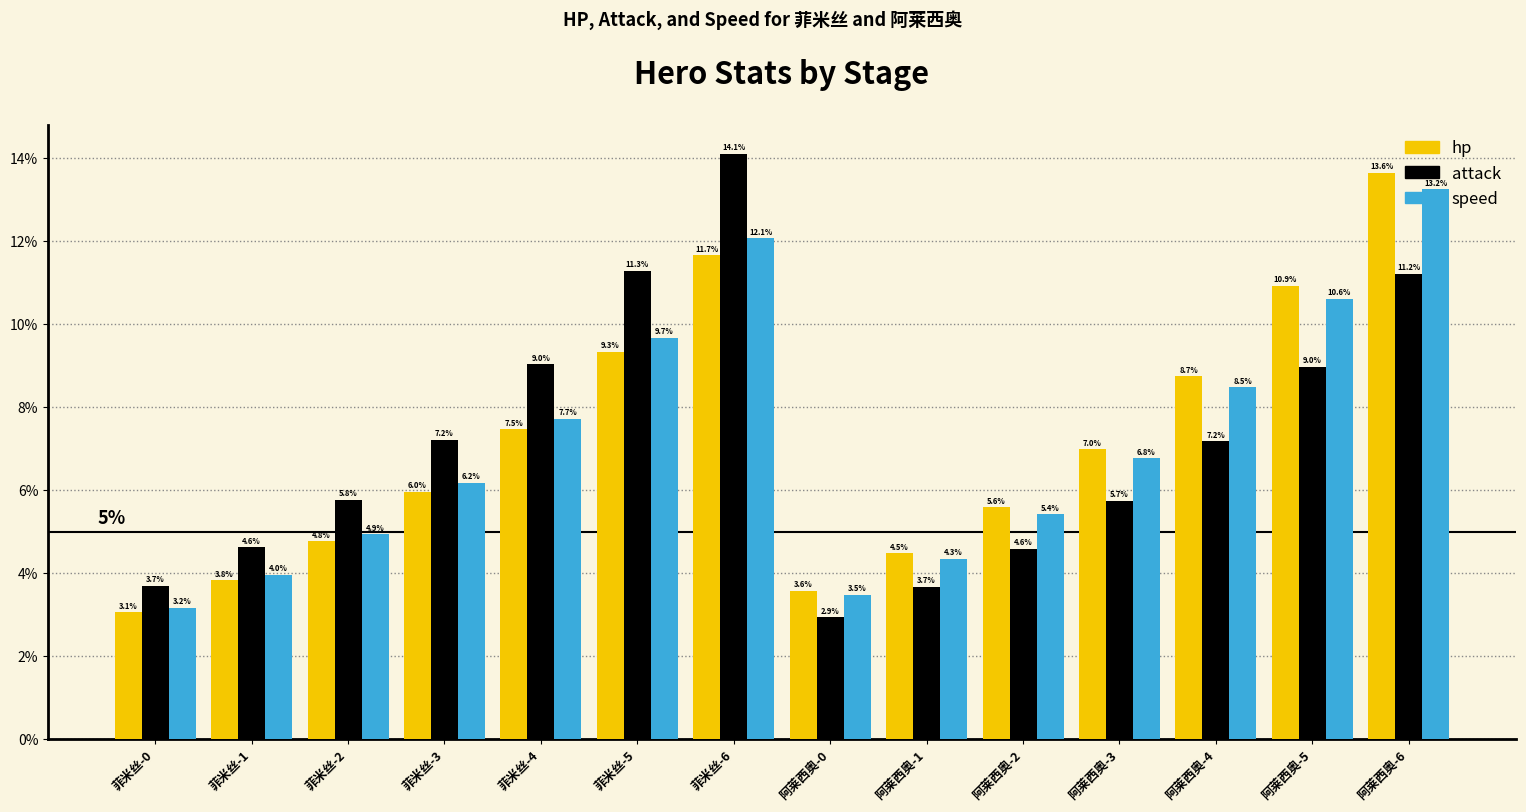

Count the number of categories in the chart.

14